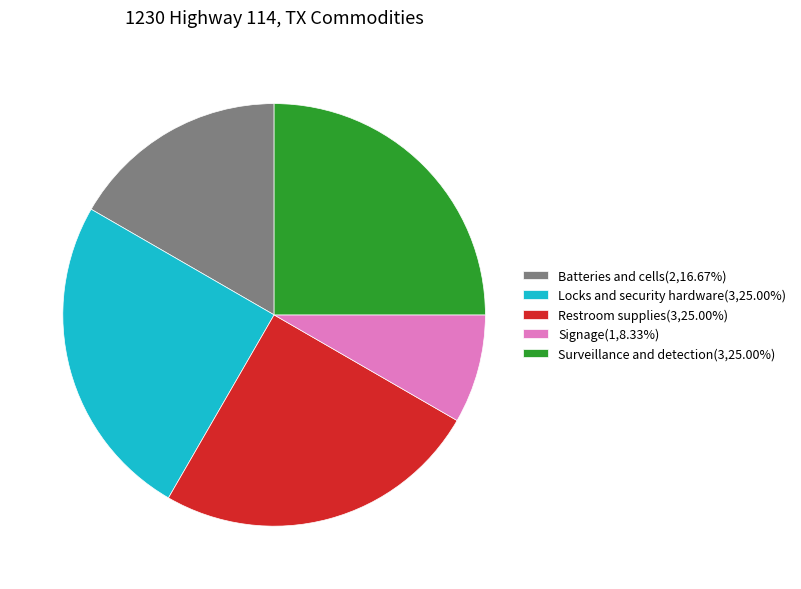

Approximately how many times larger is the value at Locks and security hardware(3,25.00%) compared to Restroom supplies(3,25.00%)?

1.0